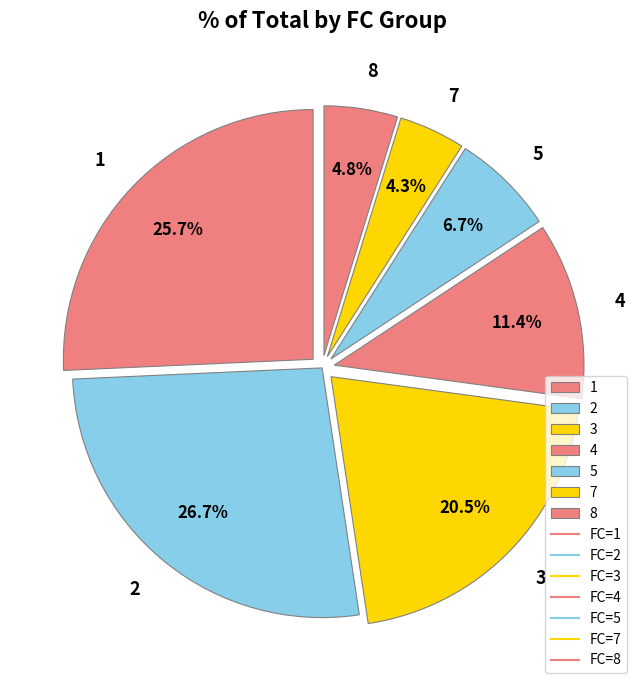

Is there any slice that represents more than half of the pie?

No